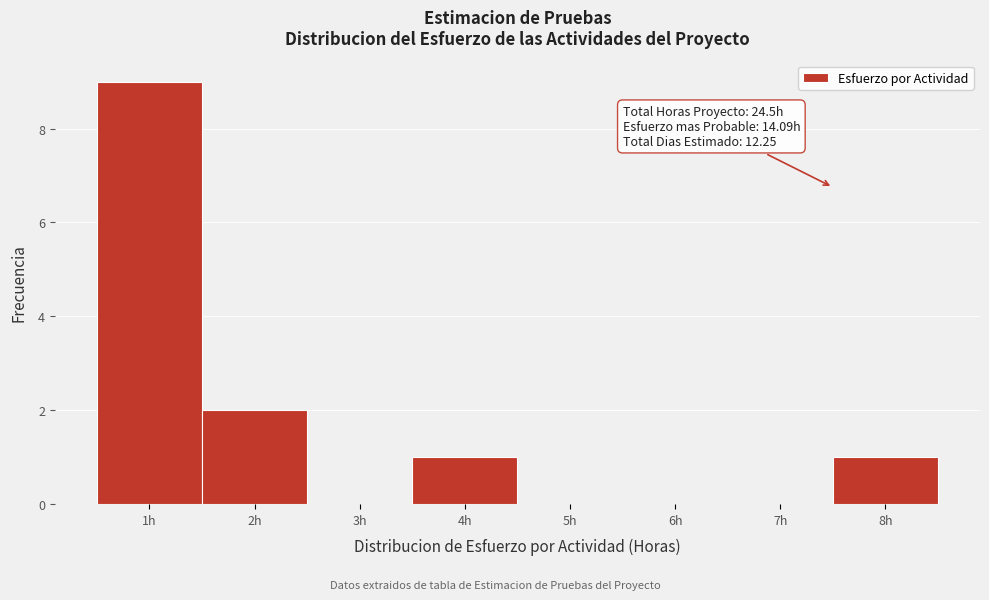

Over which range of the x-axis is the bar tallest?

0.5 to 1.5